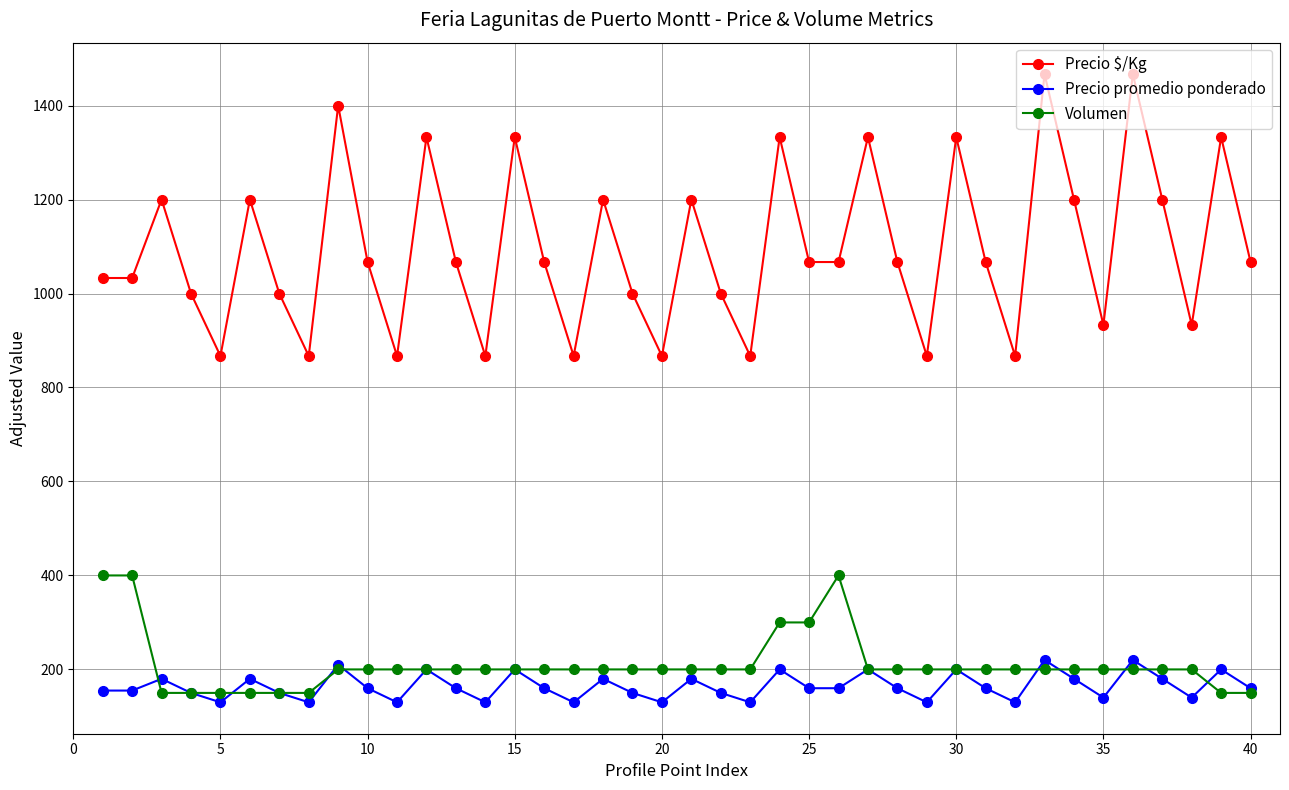

List the series in order of their peak value, highest first.

Precio $/Kg, Volumen, Precio promedio ponderado